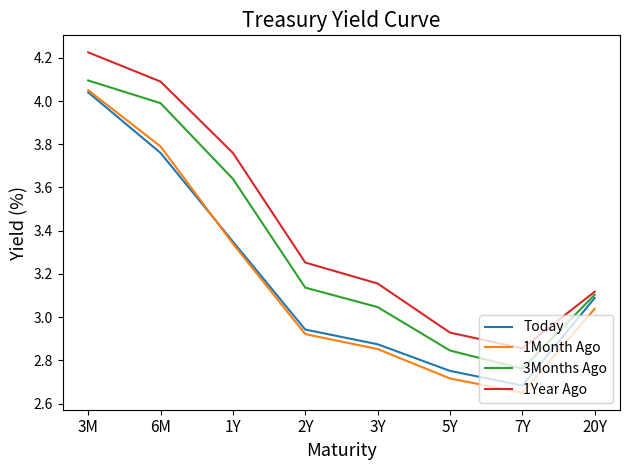

Where does the 1Year Ago series first go above 3?

3M